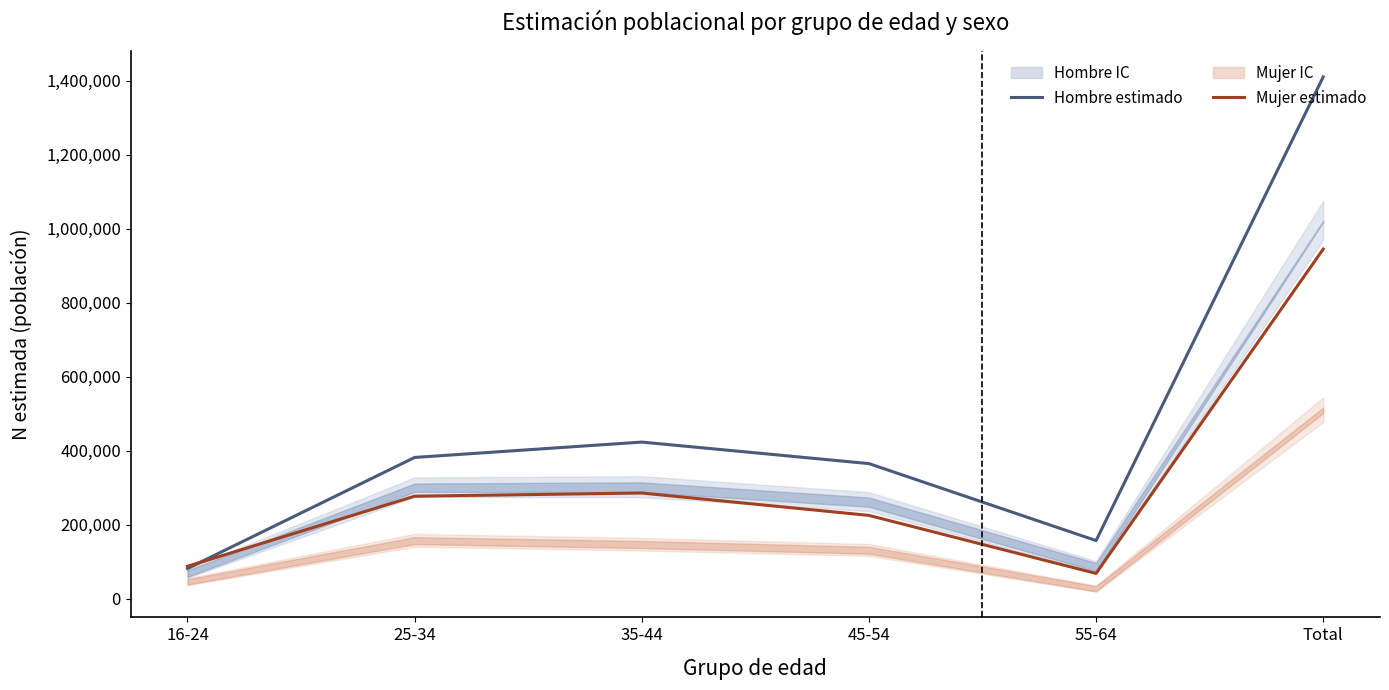

What is the approximate value of Hombre (estimado) at 16-24?

81880